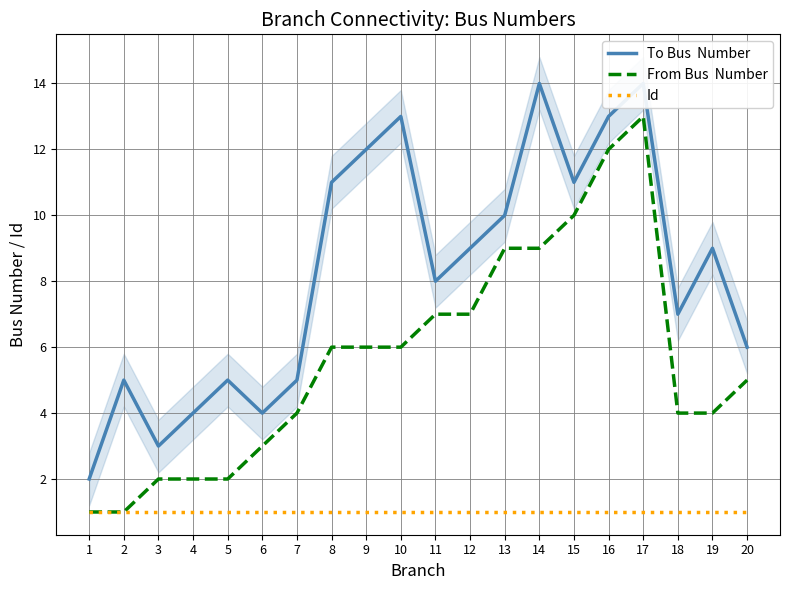

Reading right to left, list all the values displayed in this chart.

To Bus  Number: 20=6	19=9	18=7	17=14	16=13	15=11	14=14	13=10	12=9	11=8	10=13	9=12	8=11	7=5	6=4	5=5	4=4	3=3	2=5	1=2
From Bus  Number: 20=5	19=4	18=4	17=13	16=12	15=10	14=9	13=9	12=7	11=7	10=6	9=6	8=6	7=4	6=3	5=2	4=2	3=2	2=1	1=1
Id: 20=1	19=1	18=1	17=1	16=1	15=1	14=1	13=1	12=1	11=1	10=1	9=1	8=1	7=1	6=1	5=1	4=1	3=1	2=1	1=1